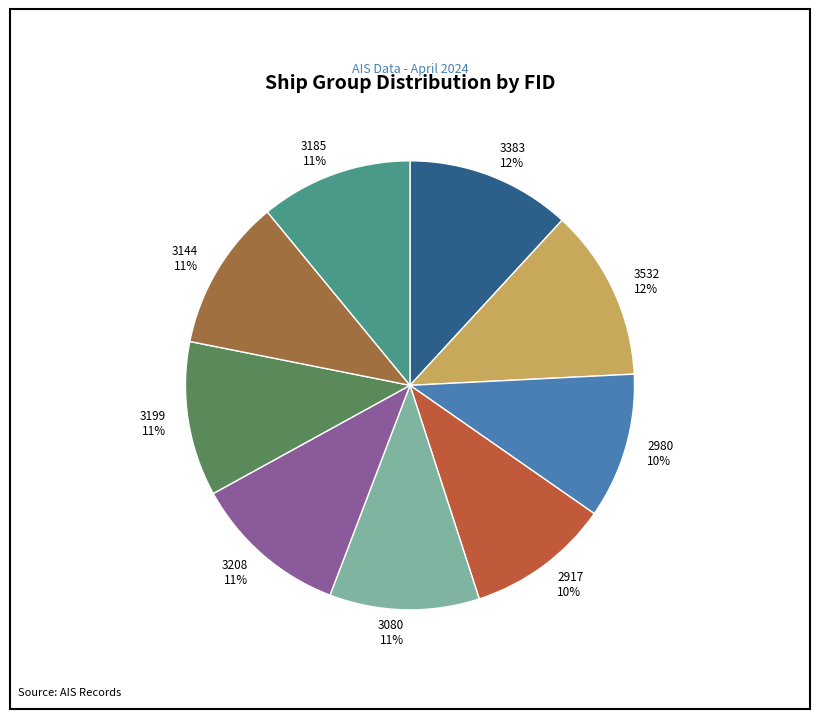

Combined, do 3383 and 3208 account for over 50%?

No